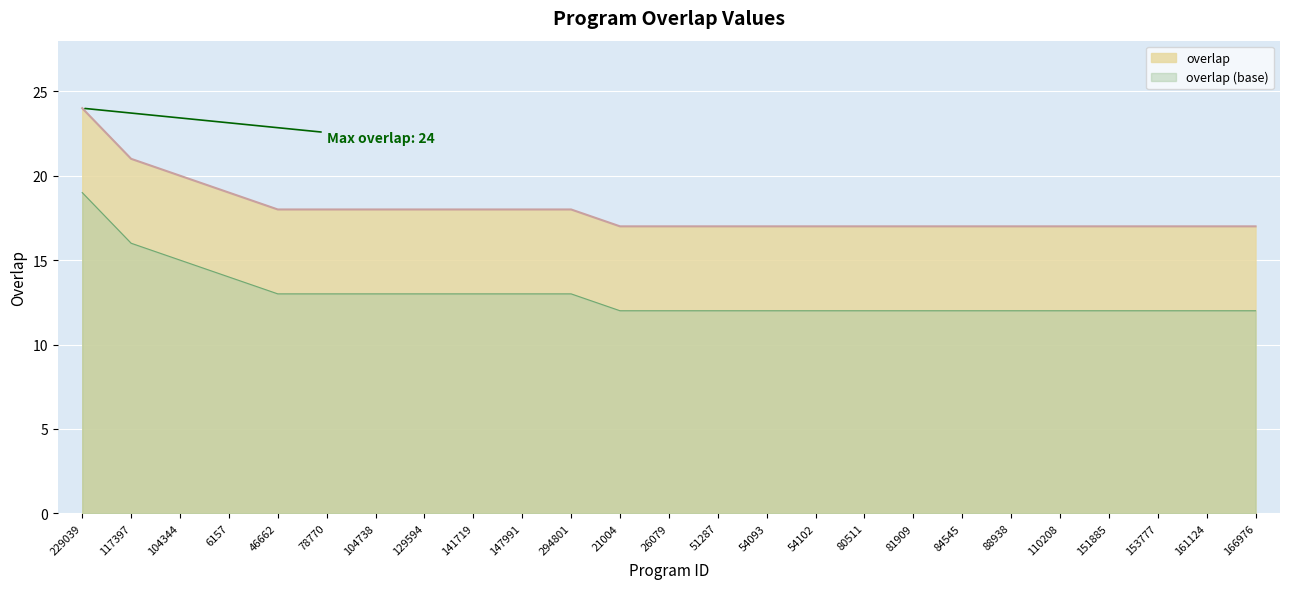

What is the greatest value displayed?

24